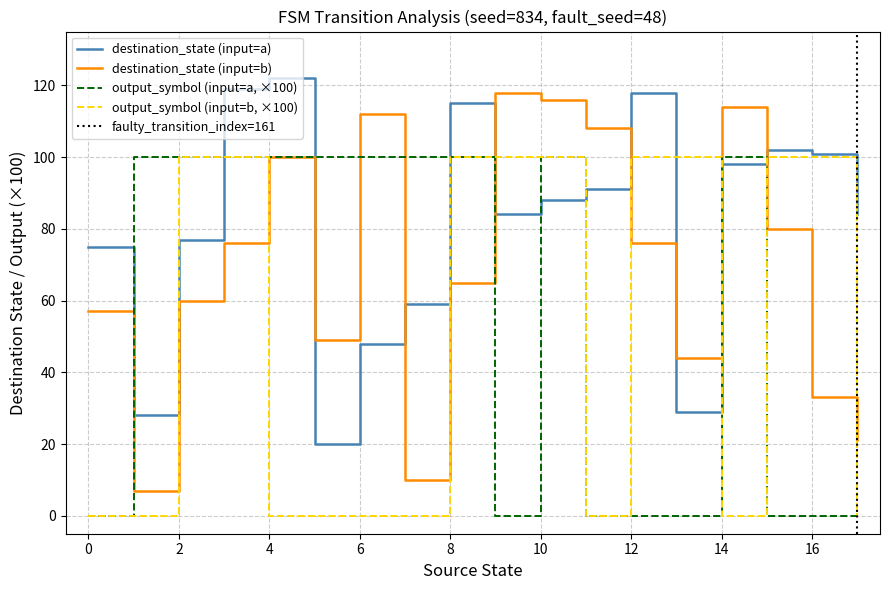

Is it true that destination_state (input=a) equals 75 at 0?

True